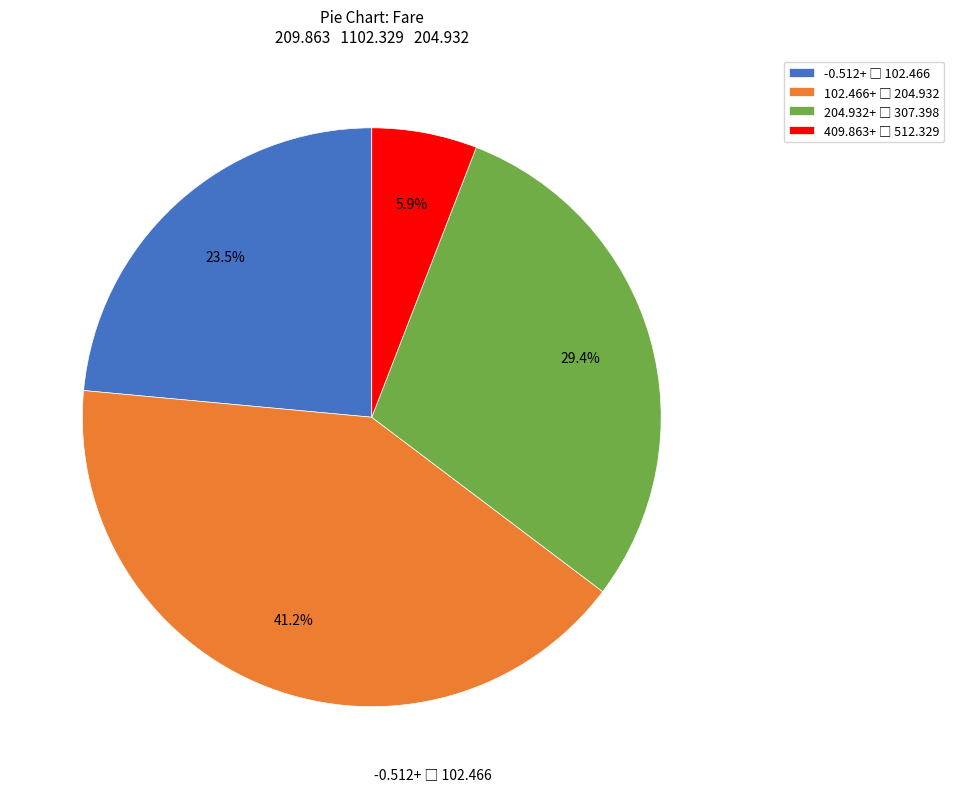

Is there a majority slice in this chart?

No